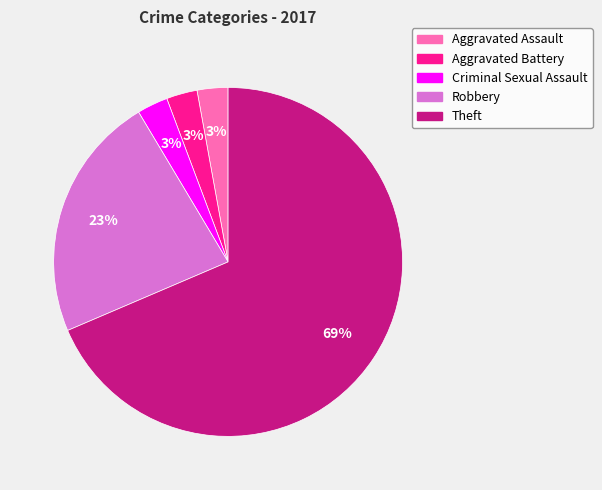

Do Aggravated Battery and Robbery together represent more than half of the pie?

No